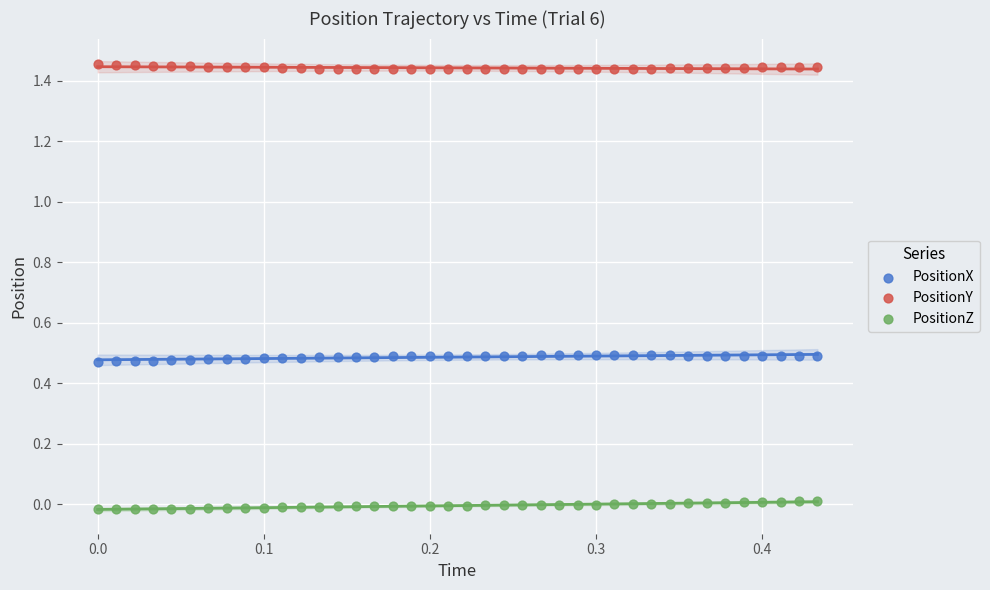

Which series reaches the maximum Y coordinate?

PositionY